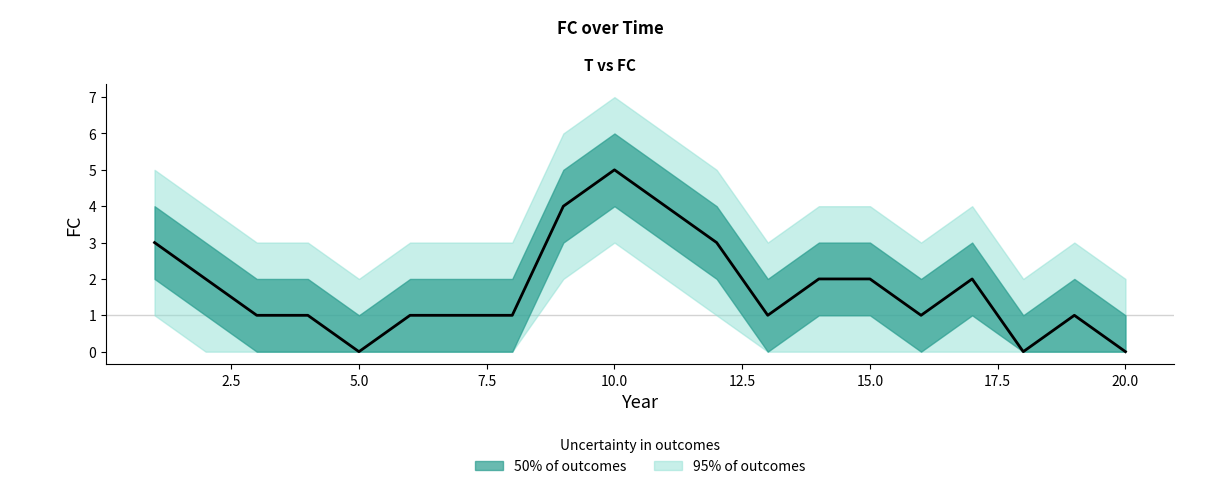

The value at 12 is 2. True or false?

False